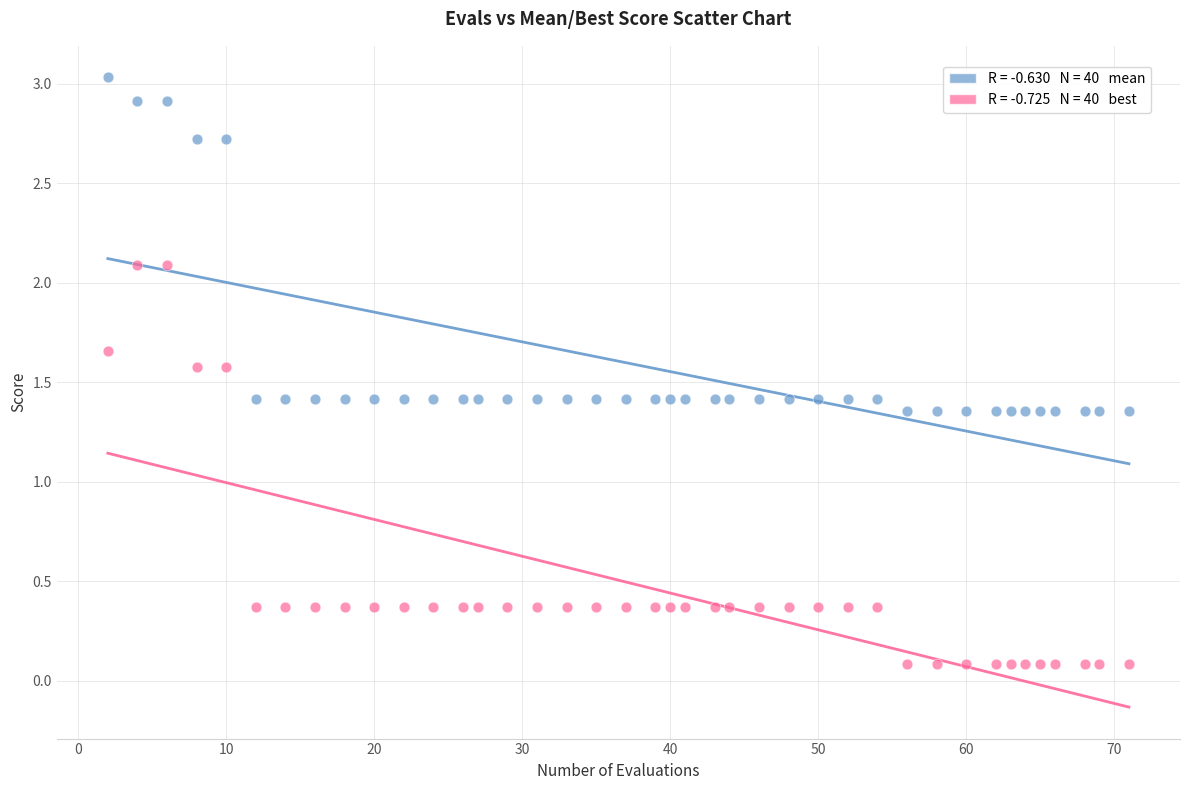

Across all data points, what is the range of Y values (max minus min)?

2.9